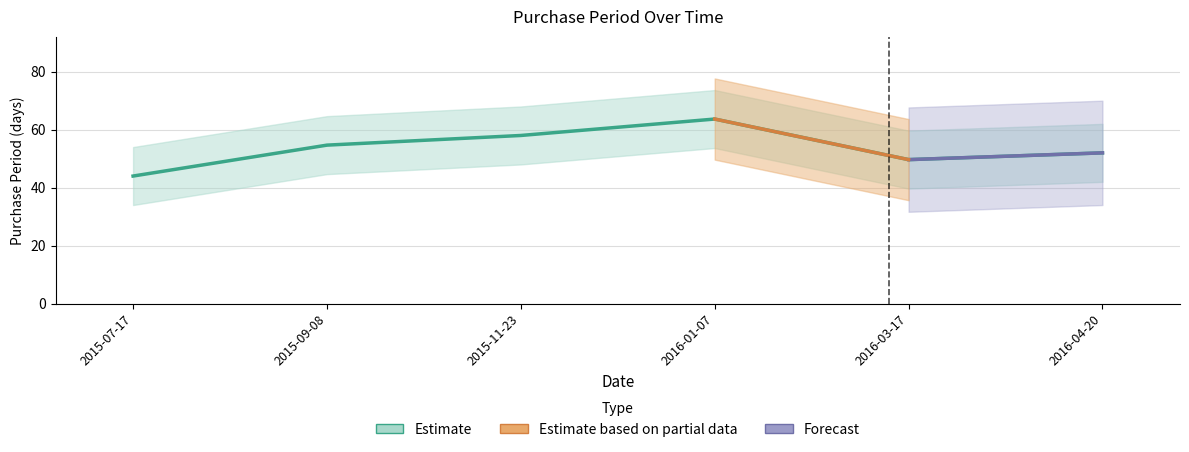

Is this an area chart (filled region under the line)?

No